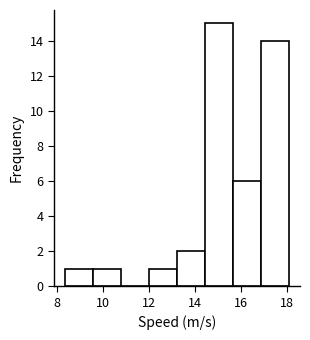

Reading left to right, list every bar in this chart as the range it spans on the x-axis followed by its height. Neither the bar edges nor the heights are printed on the chart, so give them approximately, as read against the axes.

8.4 to 9.6: 1
9.6 to 10.8: 1
10.8 to 12.0: 0
12.0 to 13.2: 1
13.2 to 14.4: 2
14.4 to 15.6: 15
15.6 to 16.8: 6
16.8 to 18.0: 14